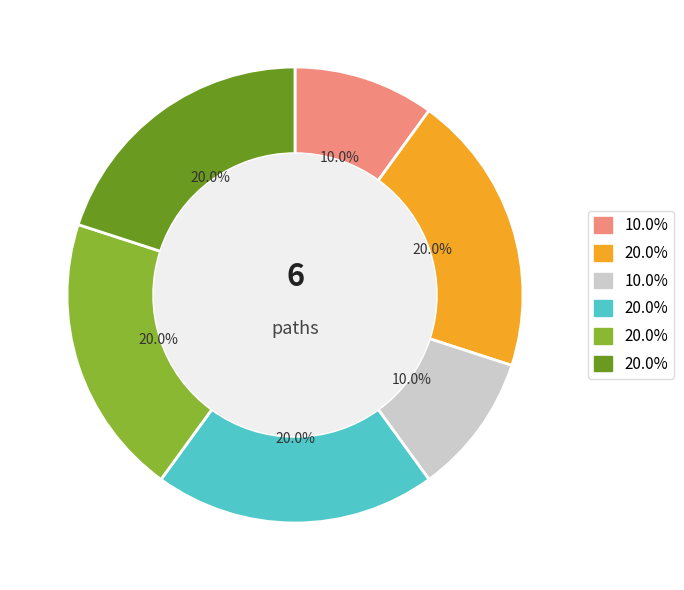

Is there a majority slice in this chart?

No